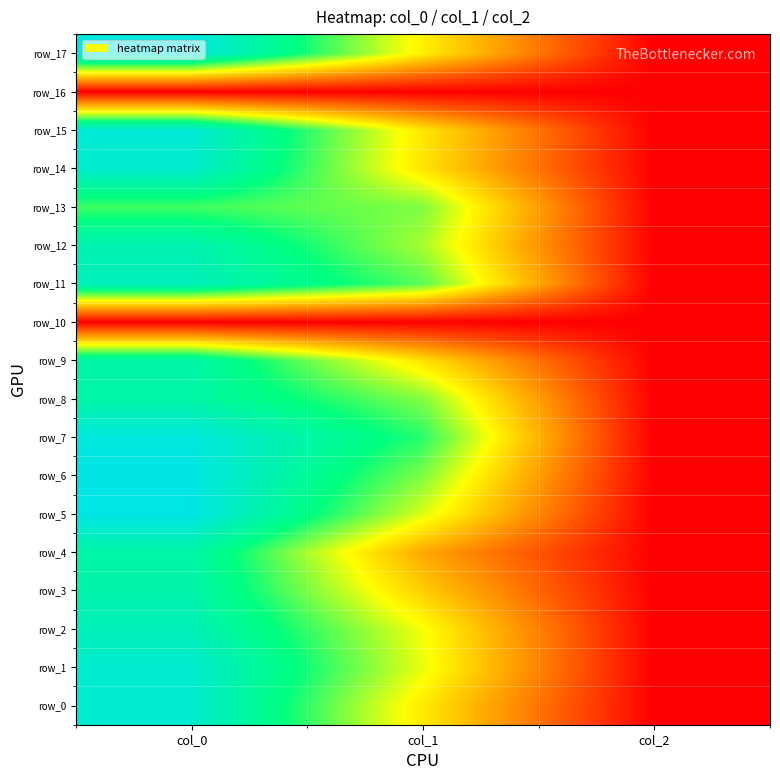

Which label corresponds to the smallest value in the chart?

col_0